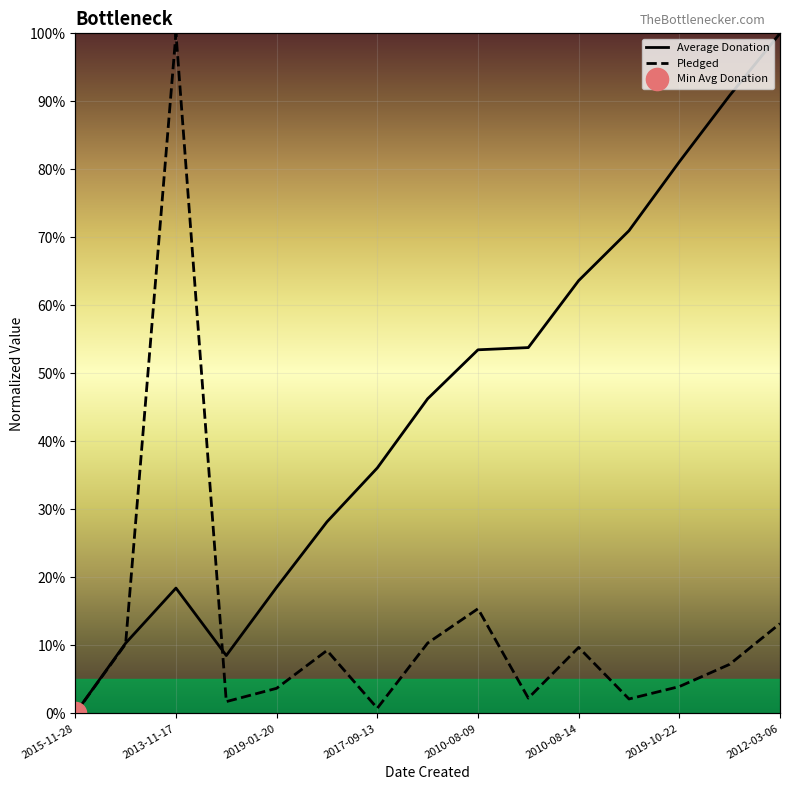

Rank the series by their average value, from lowest to highest.

pledged, Average Donation